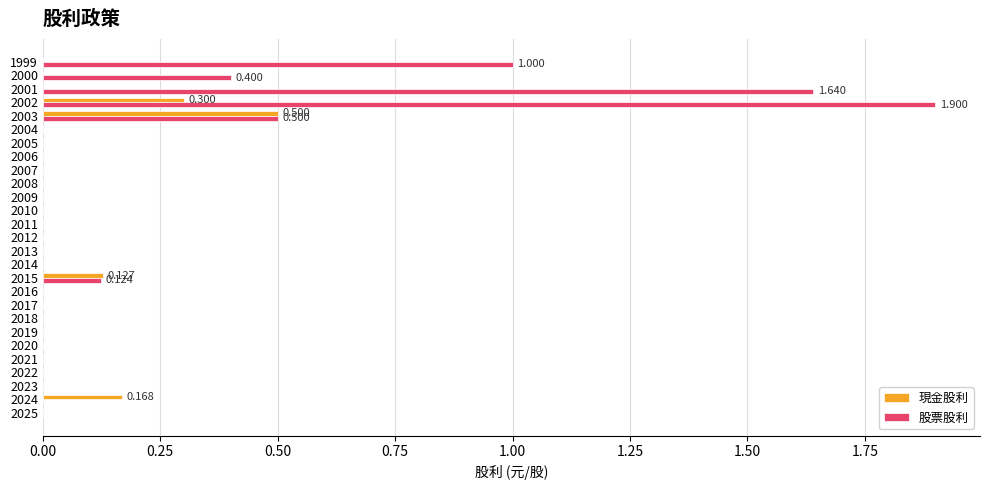

Which series has the largest total across all categories?

股票股利